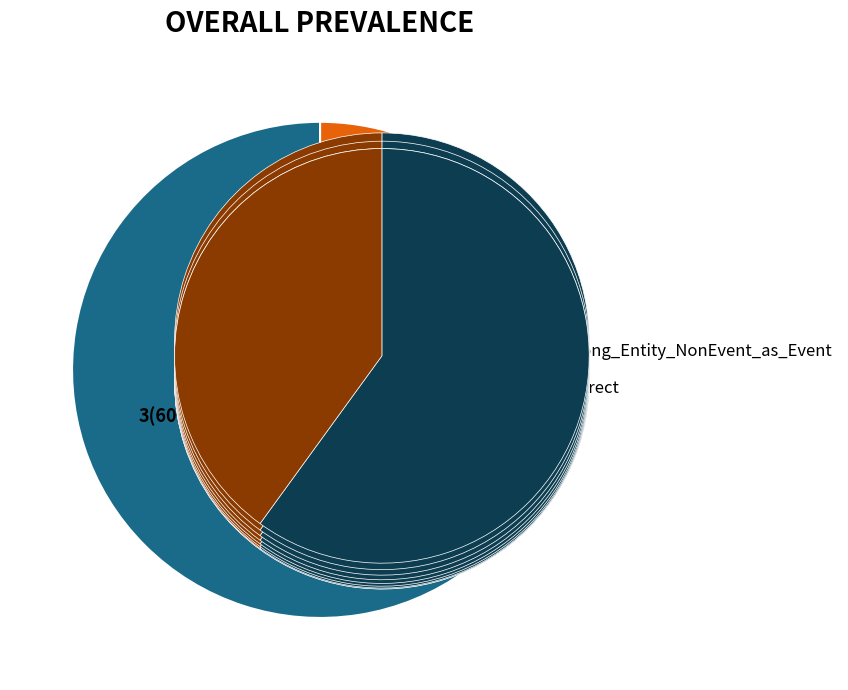

What percentage is the Correct slice, to the nearest percent?

40%